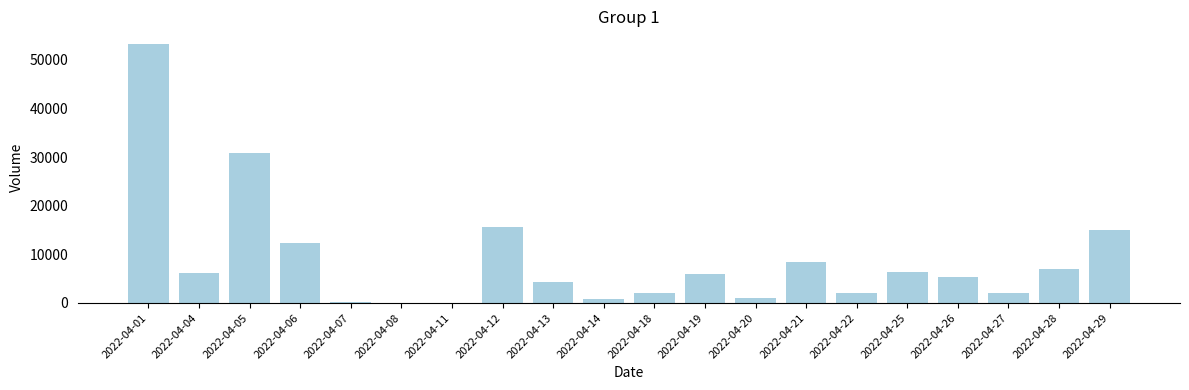

How many categories are shown in the chart?

20